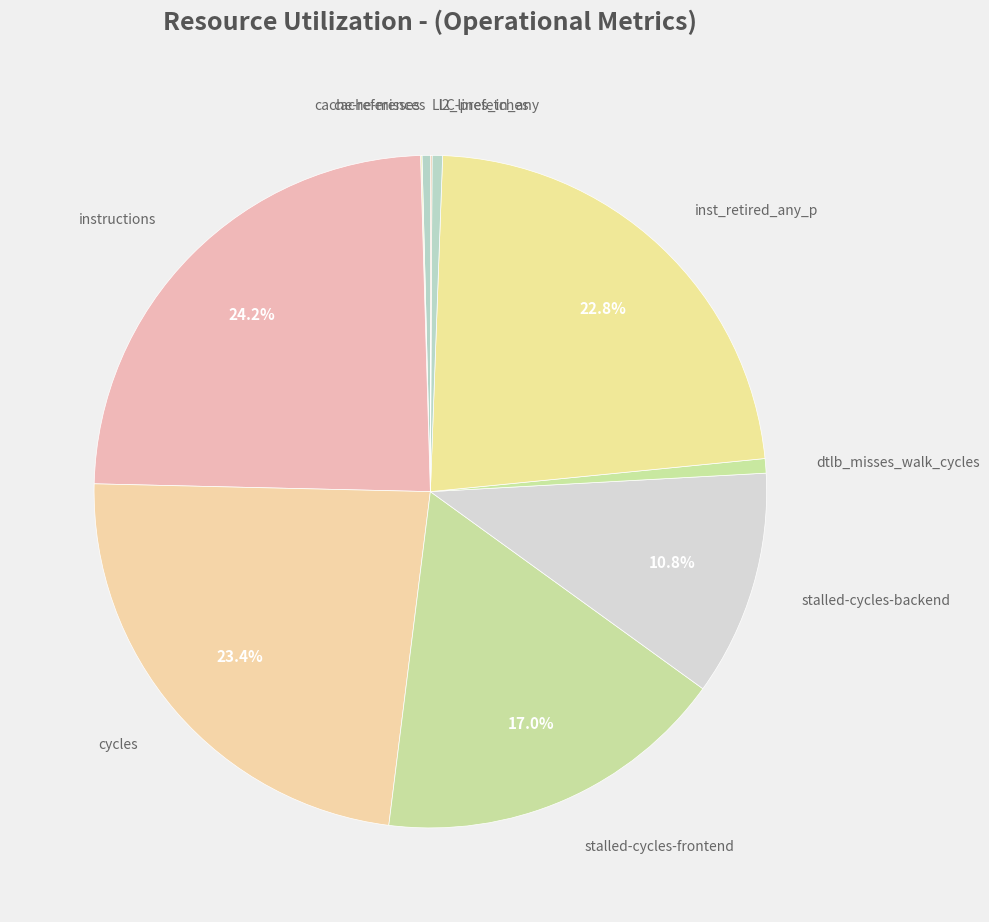

How many segments does this pie chart have?

10